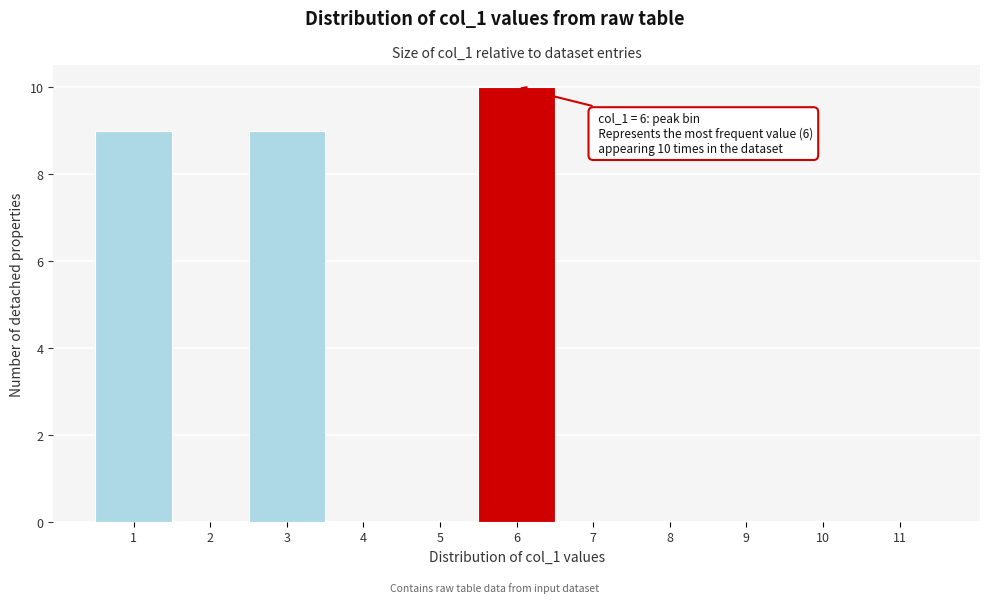

Reading left to right, list all the values displayed in this chart.

1=9	2=0	3=9	4=0	5=0	6=10	7=0	8=0	9=0	10=0	11=0